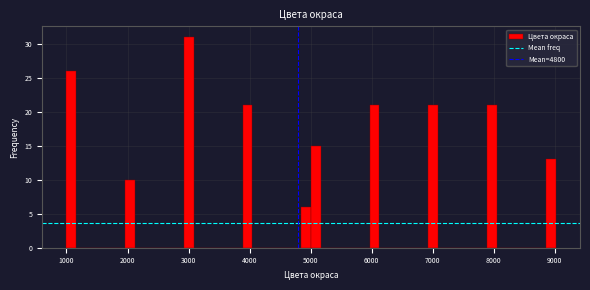

Around what value on the x-axis is the tallest bar? Give the approximate position of its centre, as read against the axis.

3000